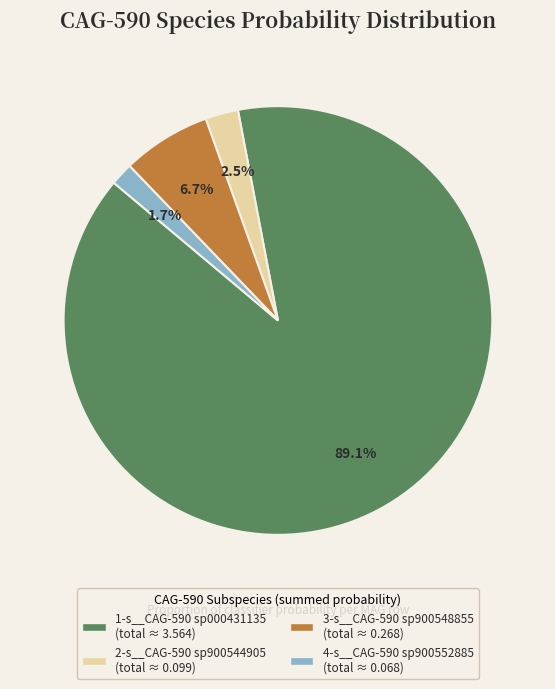

Is there a majority slice in this chart?

Yes